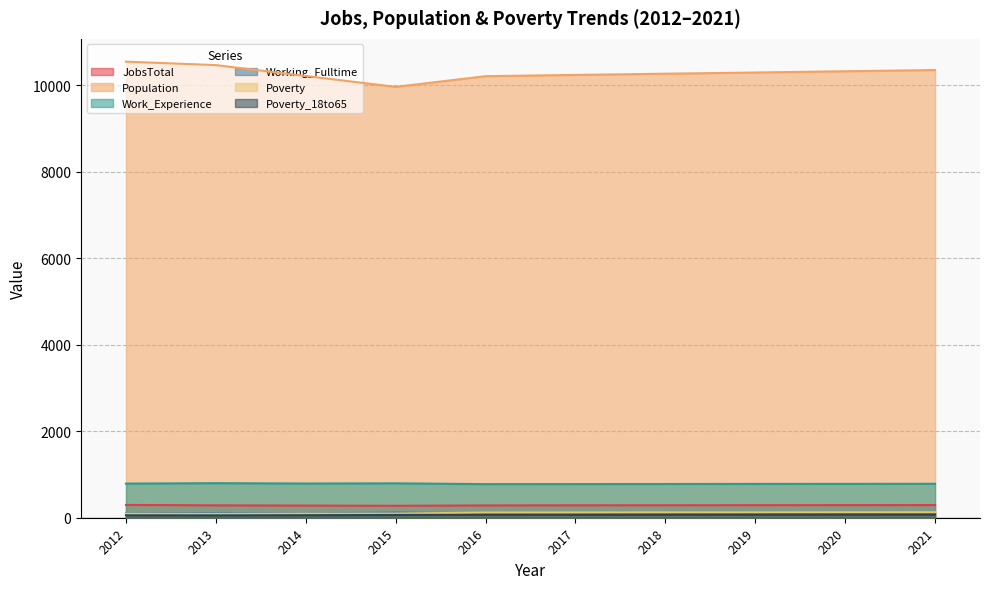

At which category does Work_Experience reach its first local valley?

2014